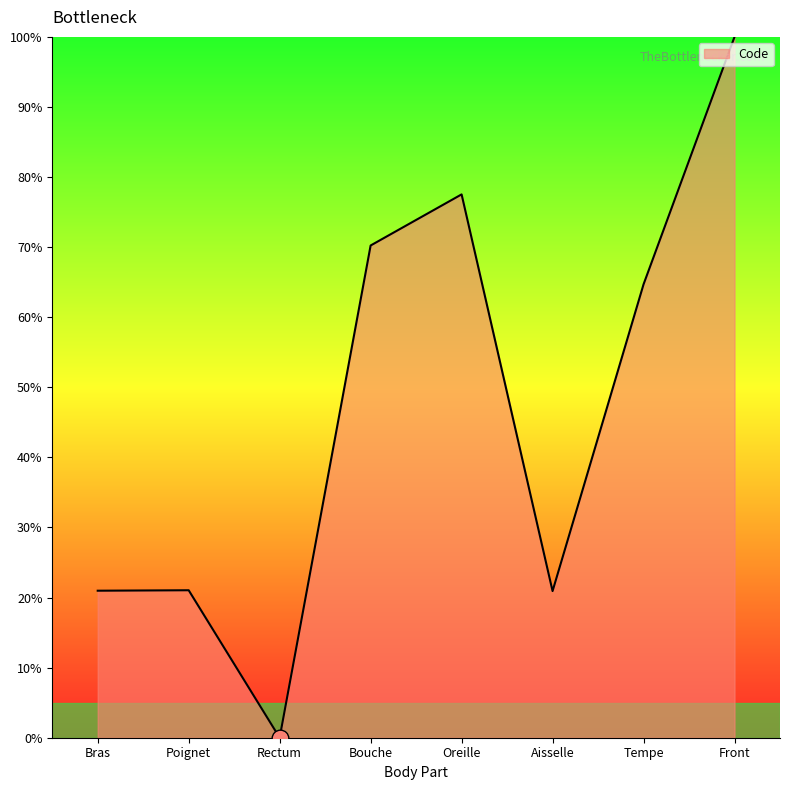

What is the sum of all values?

375.4